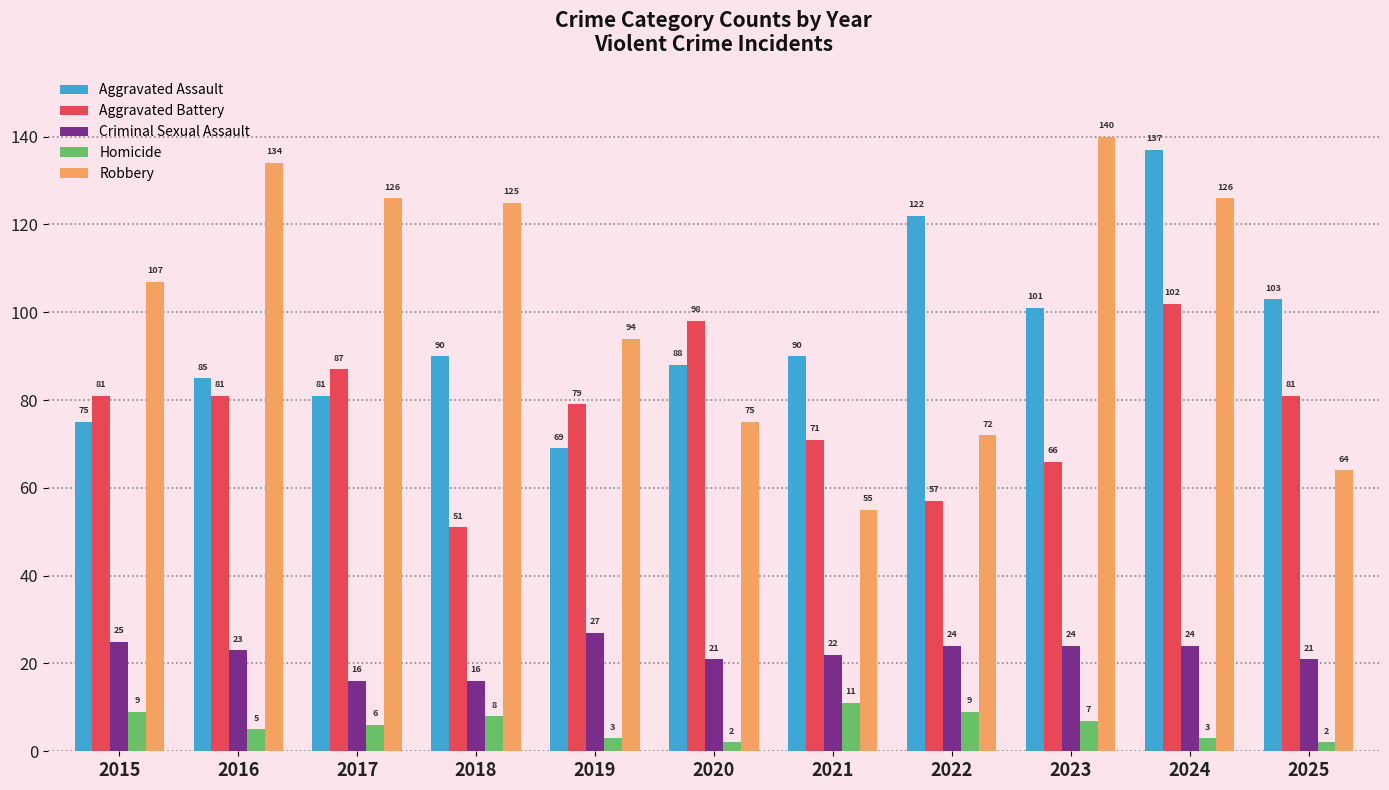

What is the greatest value displayed?

140